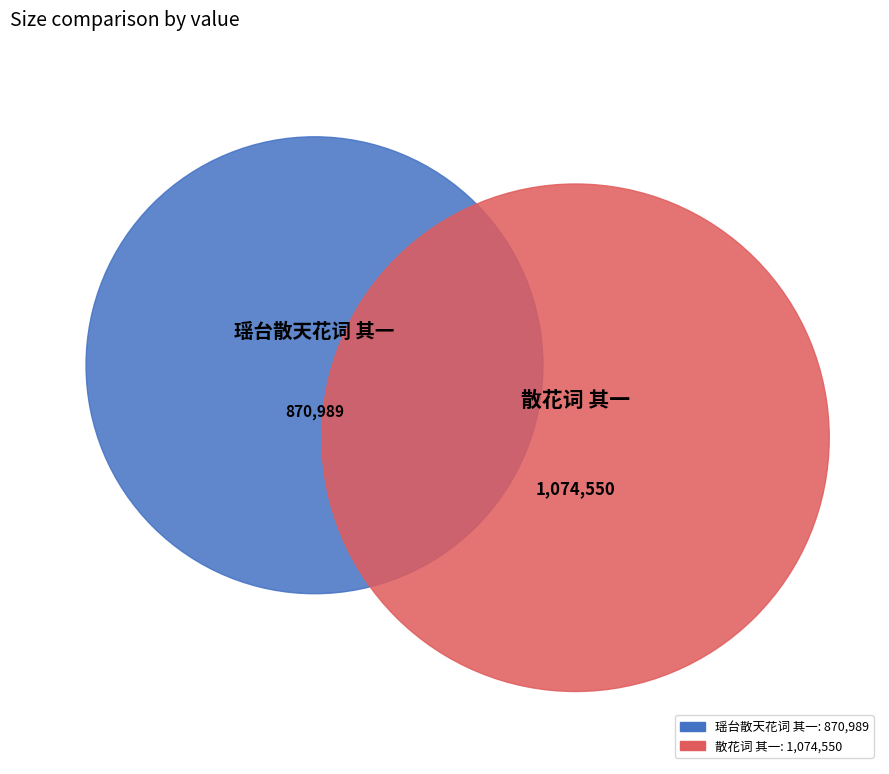

True or false: 散花词 其一 accounts for 55% of the total.

True